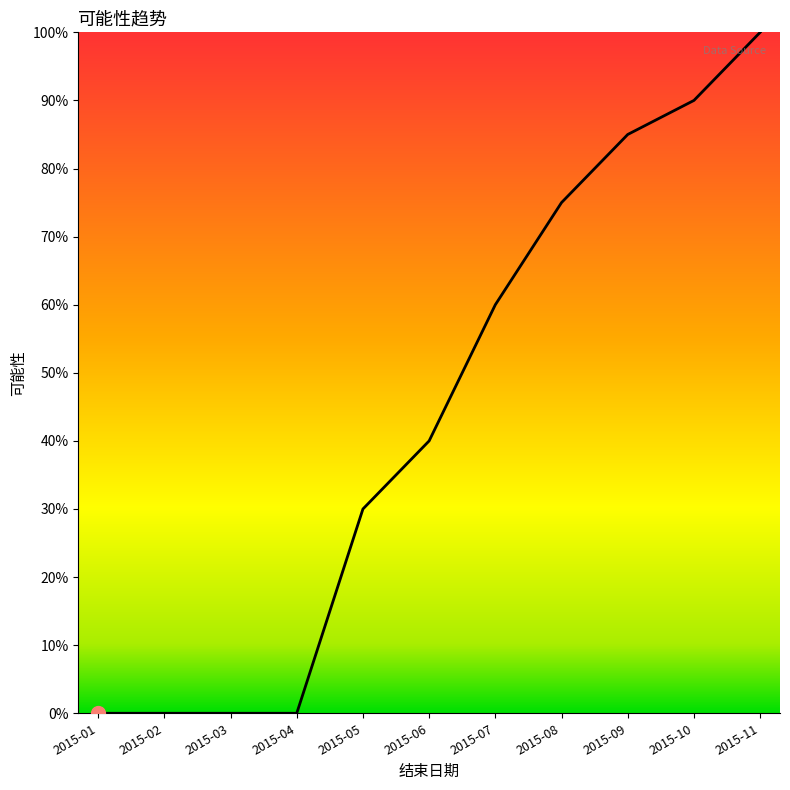

At which category does the chart reach its peak across all series?

2015-11